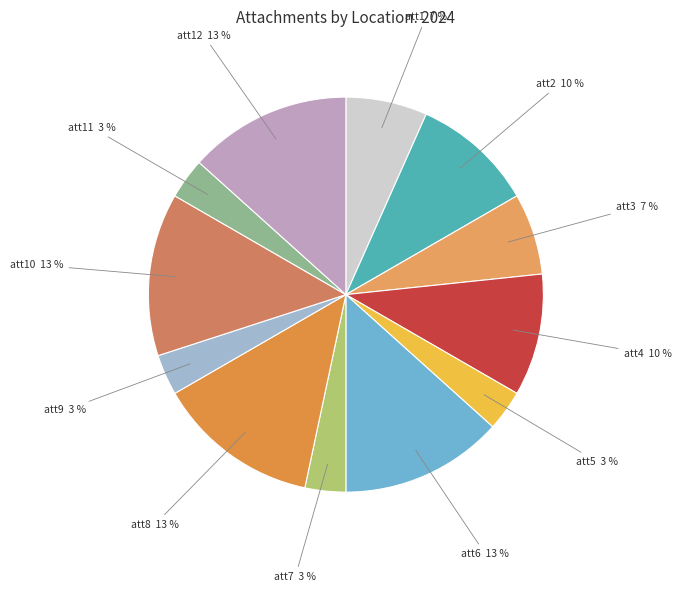

Combined, do att9 and att7 account for over 50%?

No